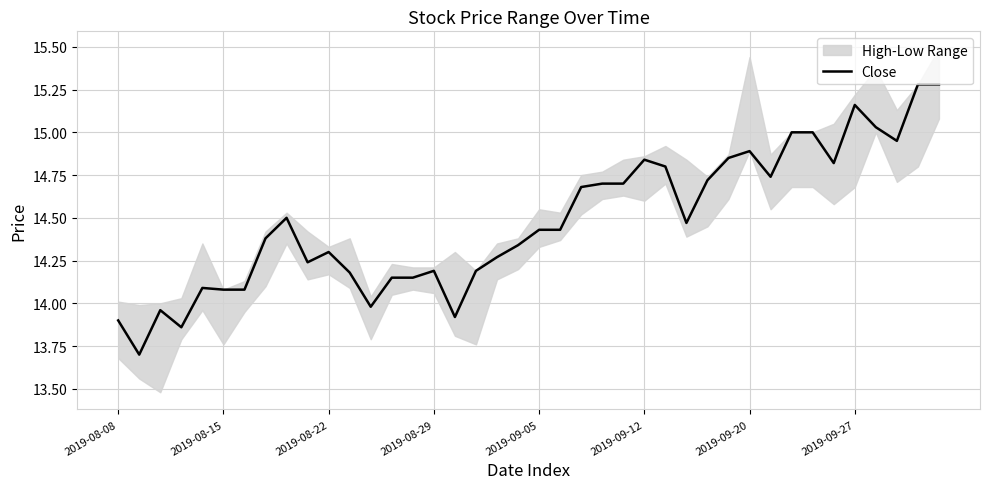

How many interior local valleys (lower than both neighbors) does the data have?

9